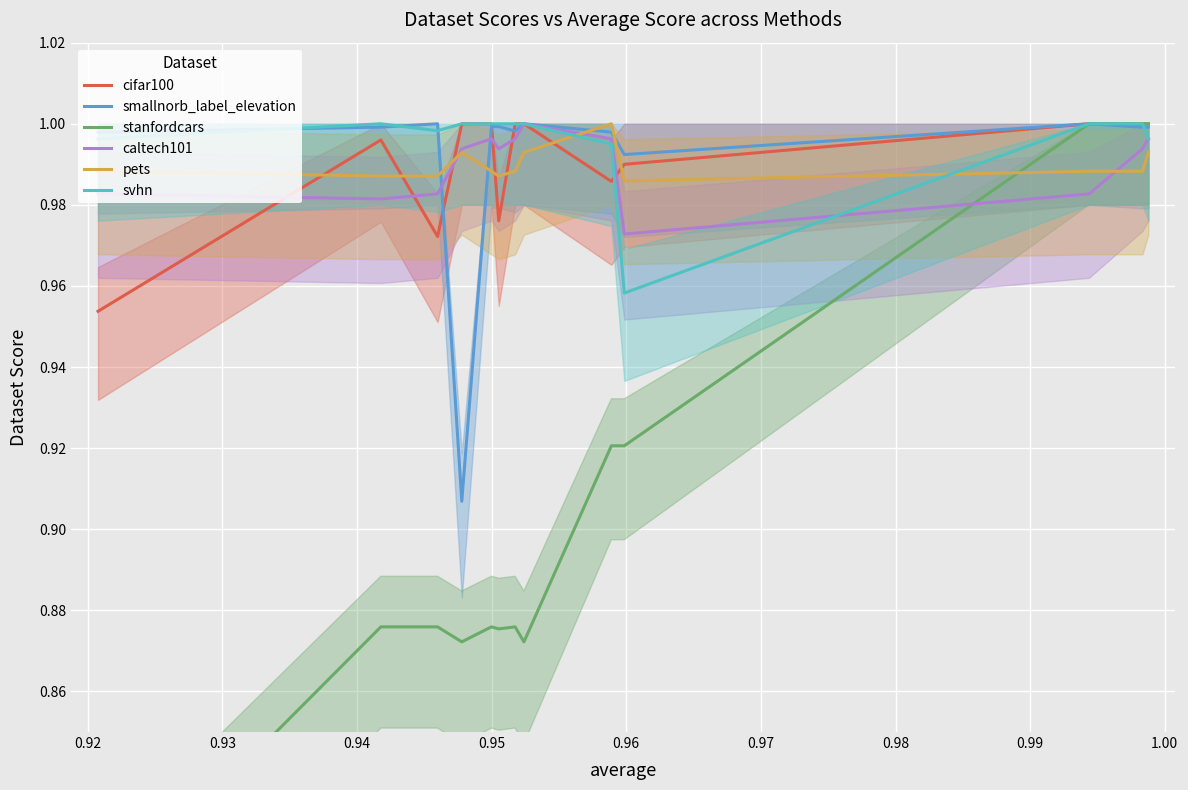

Reading right to left, extract all data points from this chart.

cifar100: 1.0	1.0	1.0	1.0	1.0	1.0	1.0	1.0	1.0	1.0	1.0	1.0	1.0	1.0
smallnorb_label_elevation: 1.0	1.0	1.0	1.0	1.0	1.0	1.0	1.0	1.0	1.0	0.9	1.0	1.0	1.0
stanfordcars: 1.0	1.0	1.0	0.9	0.9	0.9	0.9	0.9	0.9	0.9	0.9	0.9	0.9	0.8
caltech101: 1.0	1.0	1.0	1.0	1.0	1.0	1.0	1.0	1.0	1.0	1.0	1.0	1.0	1.0
pets: 1.0	1.0	1.0	1.0	1.0	1.0	1.0	1.0	1.0	1.0	1.0	1.0	1.0	1.0
svhn: 1.0	1.0	1.0	1.0	1.0	1.0	1.0	1.0	1.0	1.0	1.0	1.0	1.0	1.0